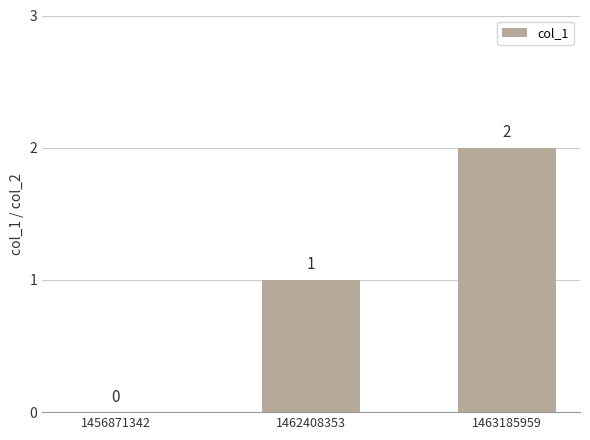

The chart shows a value of 0 at 1462408353. True or false?

False